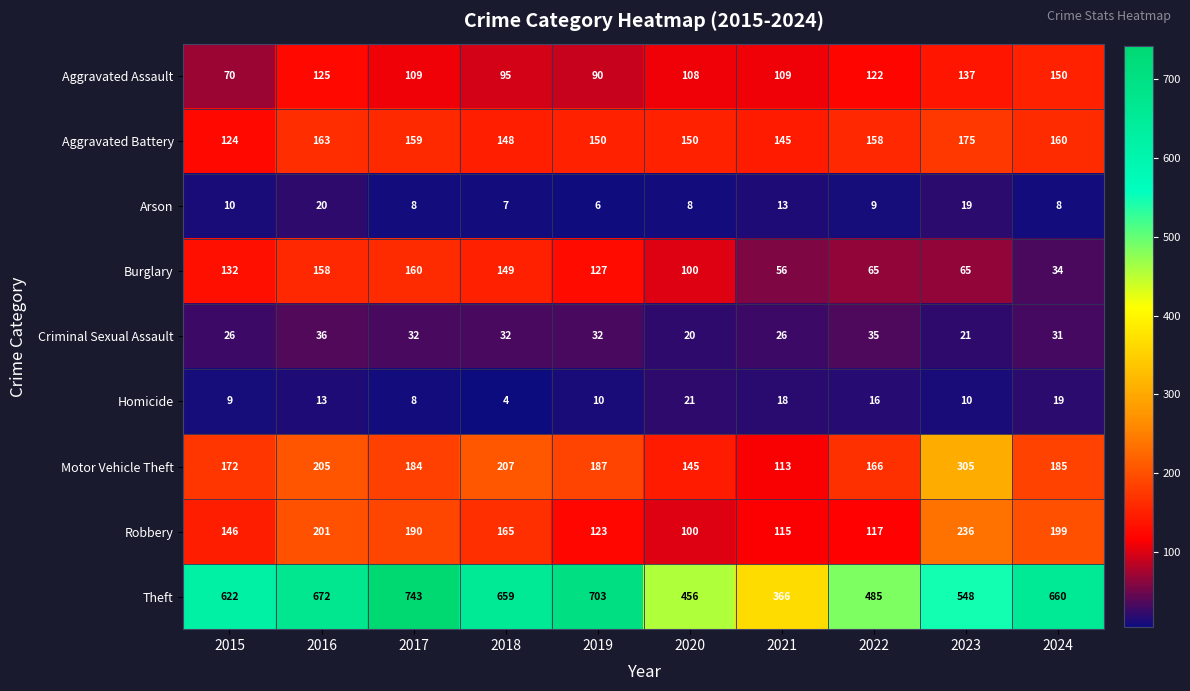

Which series has the largest total across all categories?

Theft